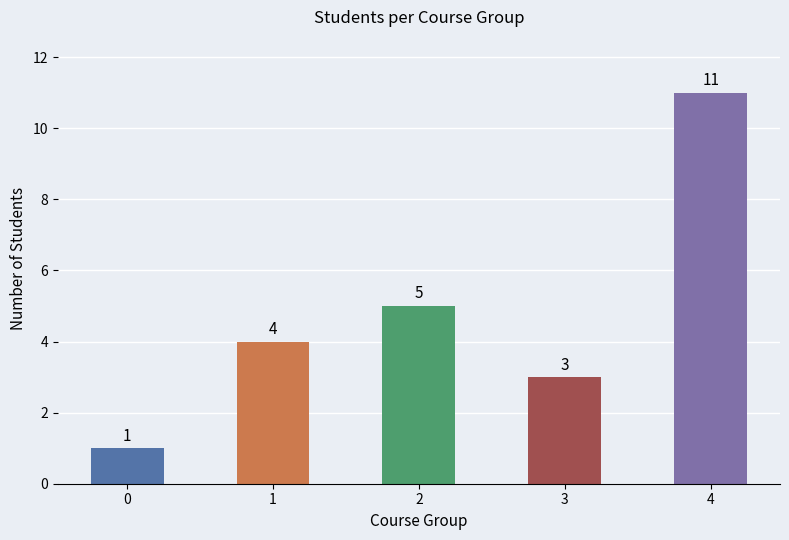

Is it true that the value at 4 is 11?

True